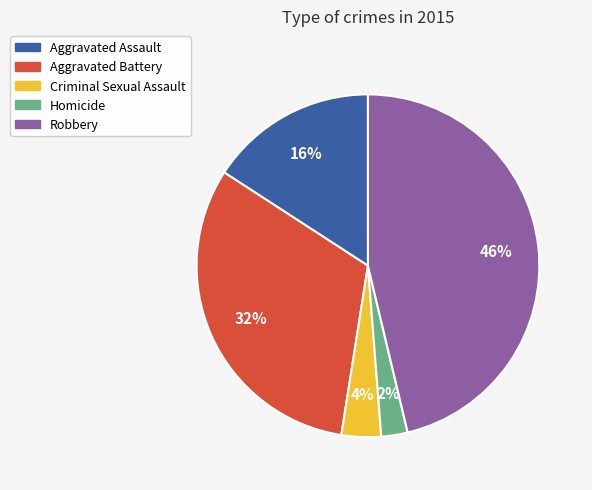

Rank the categories by value from highest to lowest.

Robbery, Aggravated Battery, Aggravated Assault, Criminal Sexual Assault, Homicide